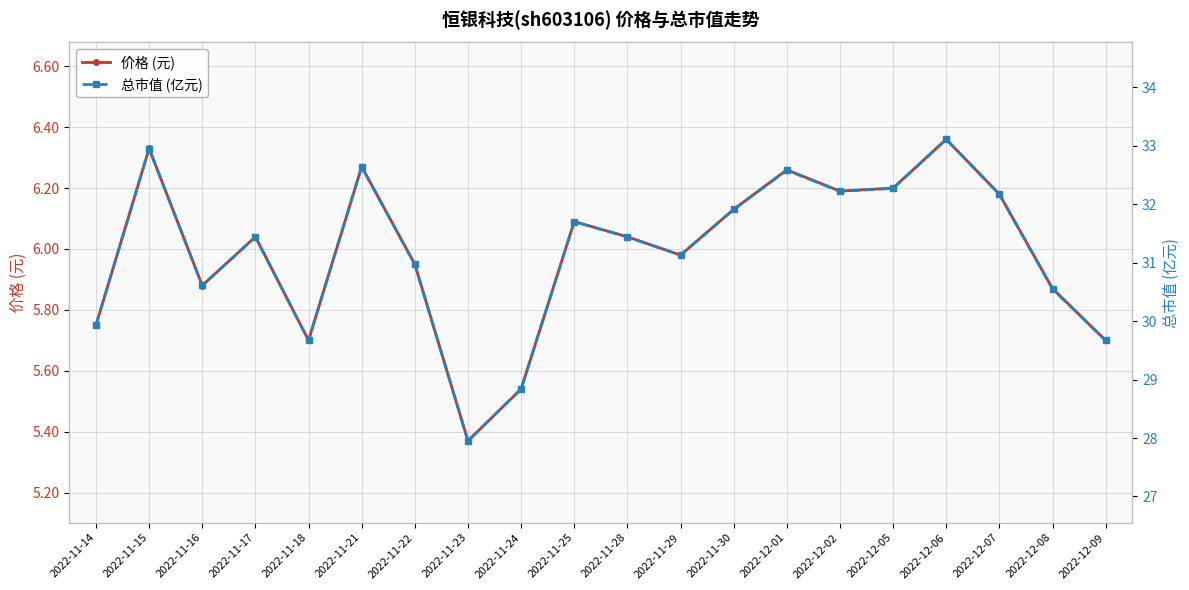

How many lines are shown in the chart?

2